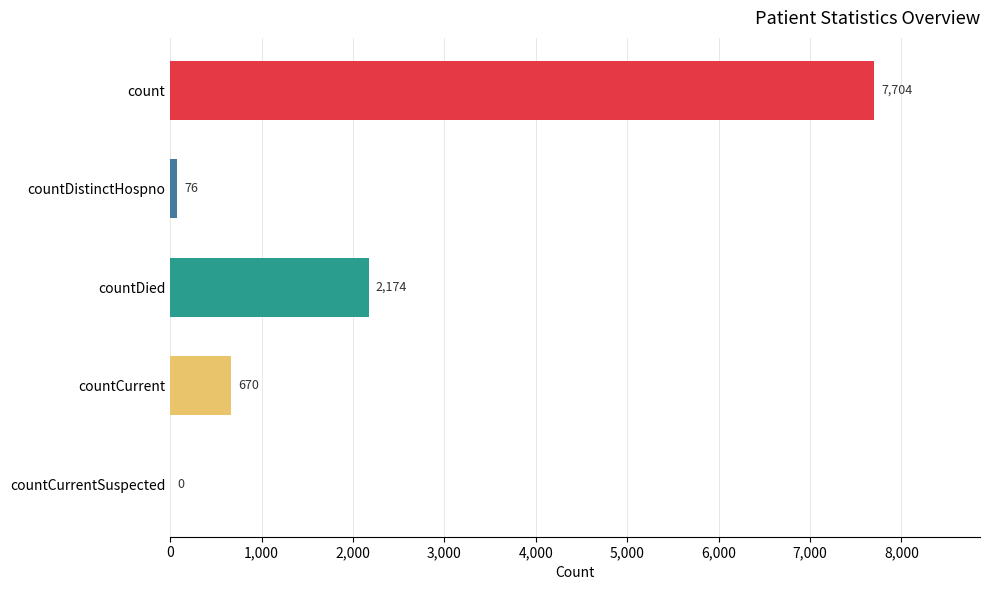

At which category does the chart reach its peak across all series?

count